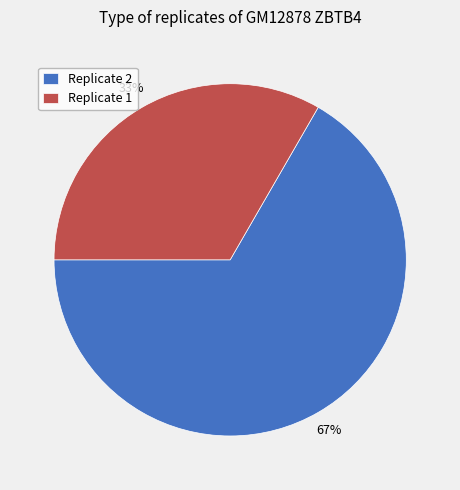

Combined, do Replicate 2 and Replicate 1 account for over 50%?

Yes